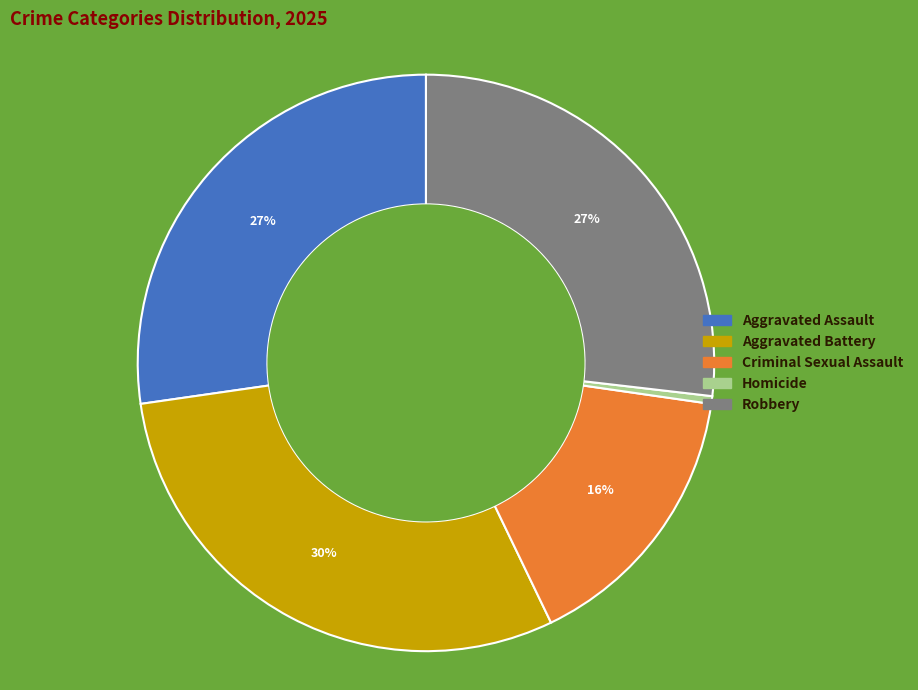

How many segments does this pie chart have?

5